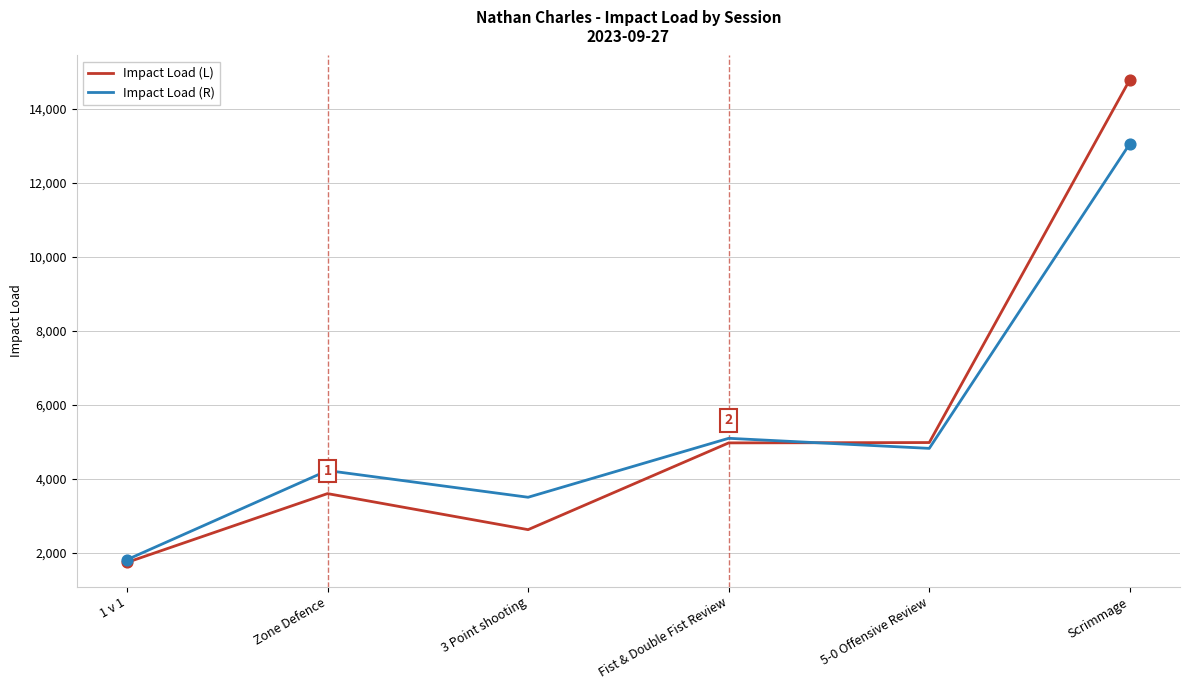

What is the total value across all series at 1 v 1?

3537.1